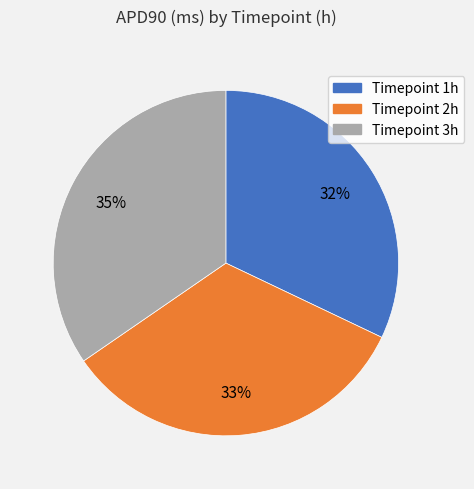

To the nearest percent, what is the average slice percentage?

33%